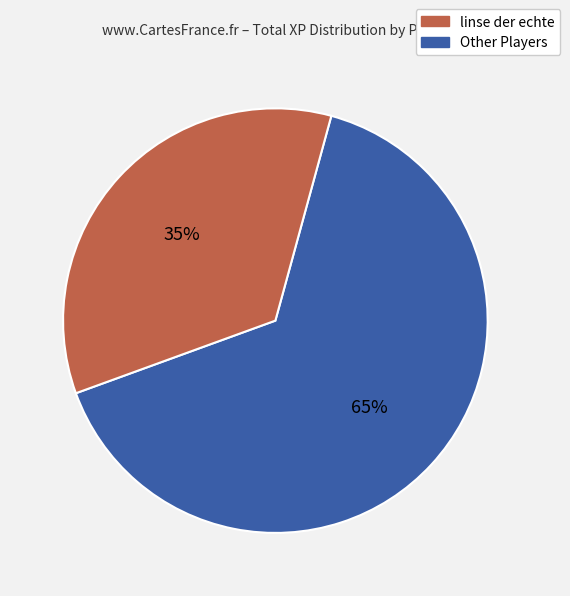

Does any single category account for the majority?

Yes